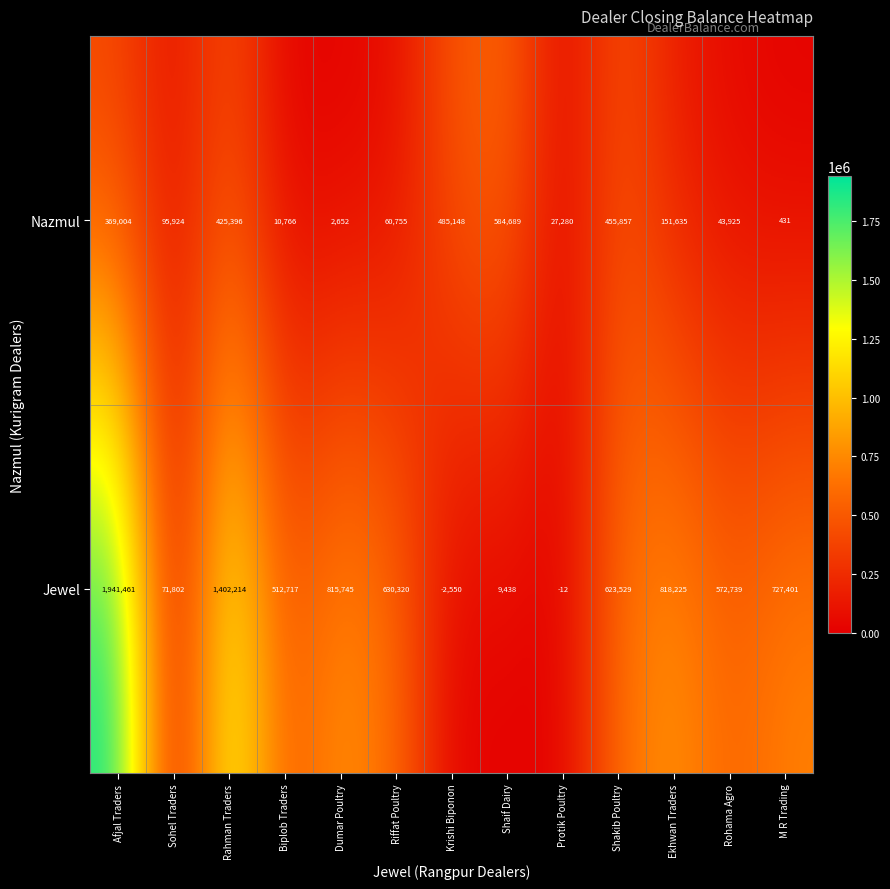

Where is Jewel nearest to the value 969455?

Ekhwan Traders